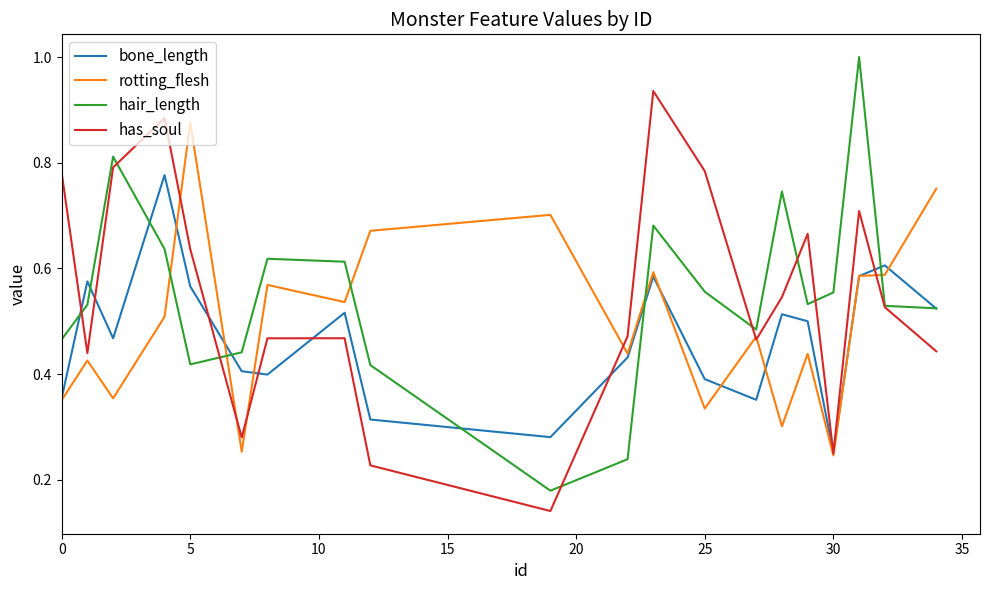

What is the maximum value for hair_length?

1.0